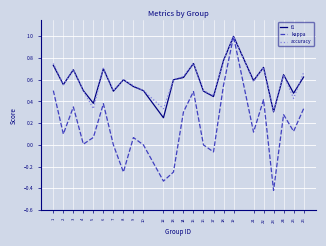

What is the greatest value displayed?

1.0